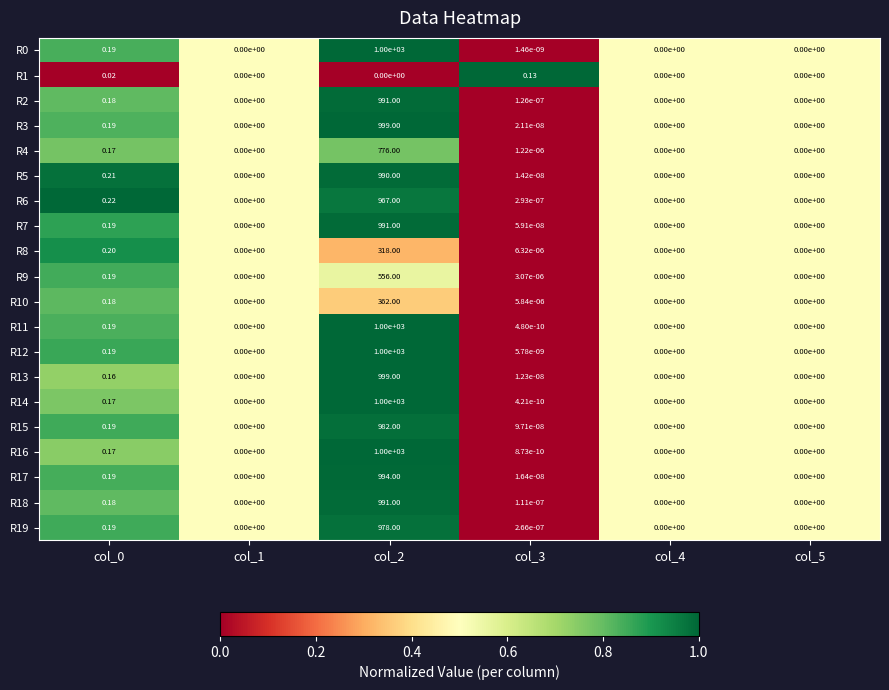

Is the value of R0 at col_2 greater than the value of R1 at col_0?

Yes